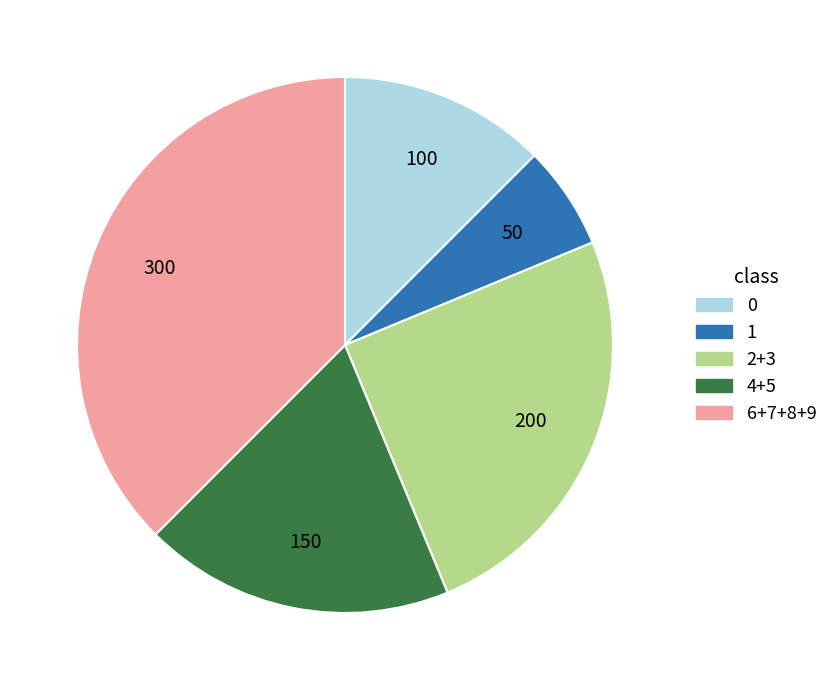

Rank the categories by value from highest to lowest.

6+7+8+9, 2+3, 4+5, 0, 1